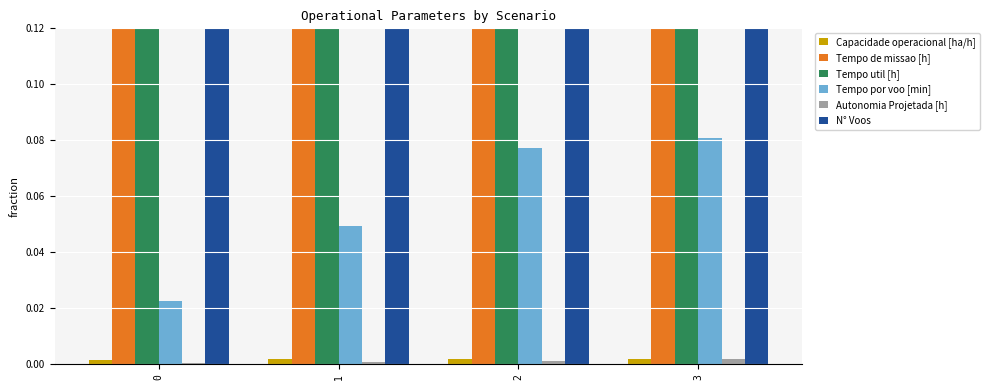

What is the average value of the N° Voos series?

0.5